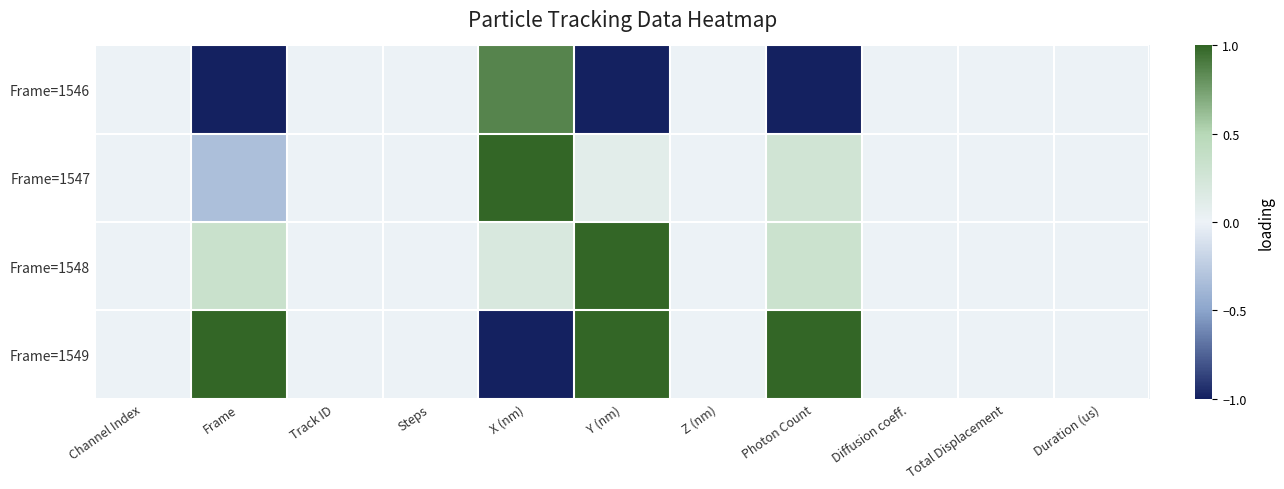

Rank the series by their maximum value, from highest to lowest.

Frame=1547, Frame=1548, Frame=1549, Frame=1546